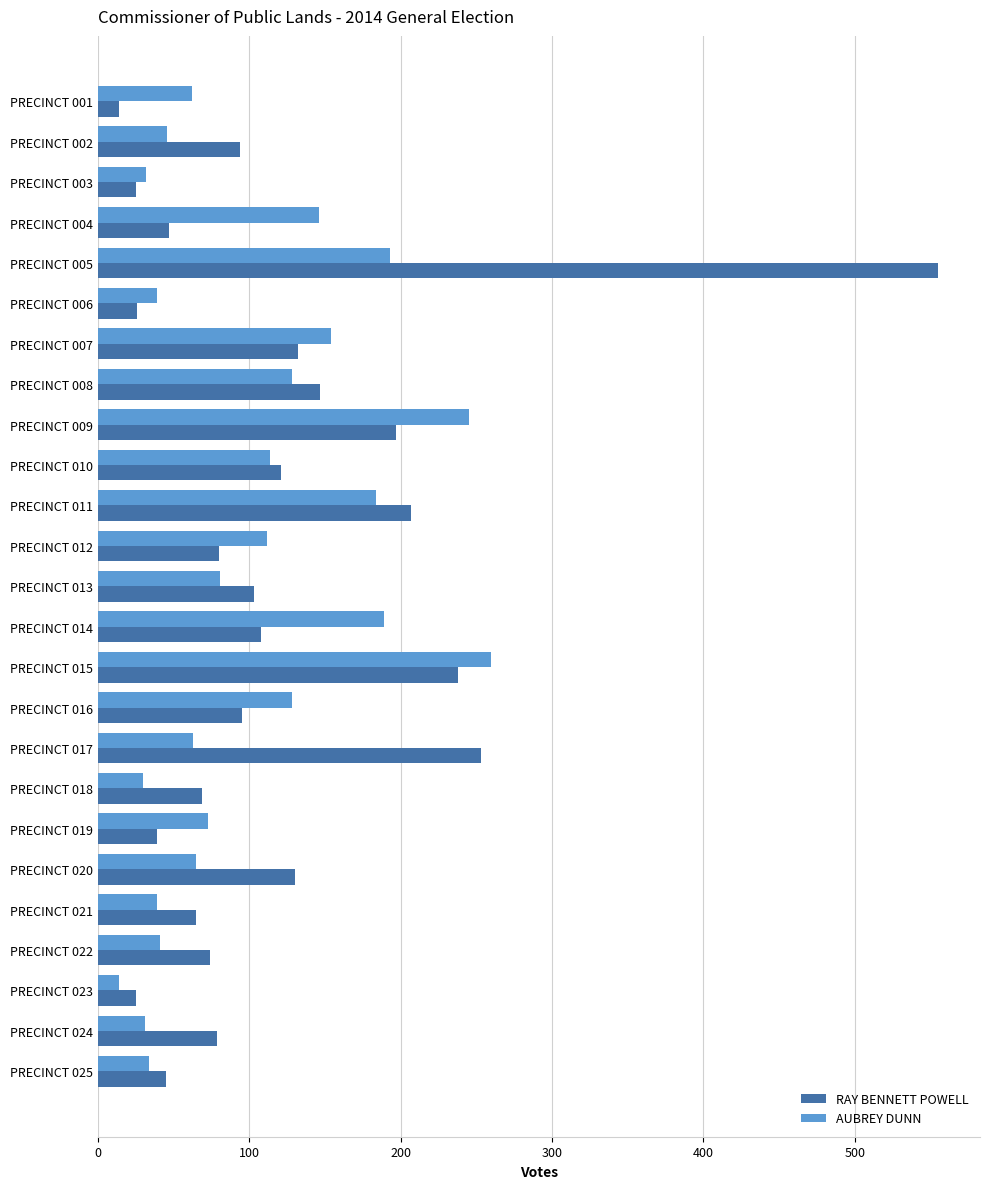

Which series has the widest spread of values?

RAY BENNETT POWELL